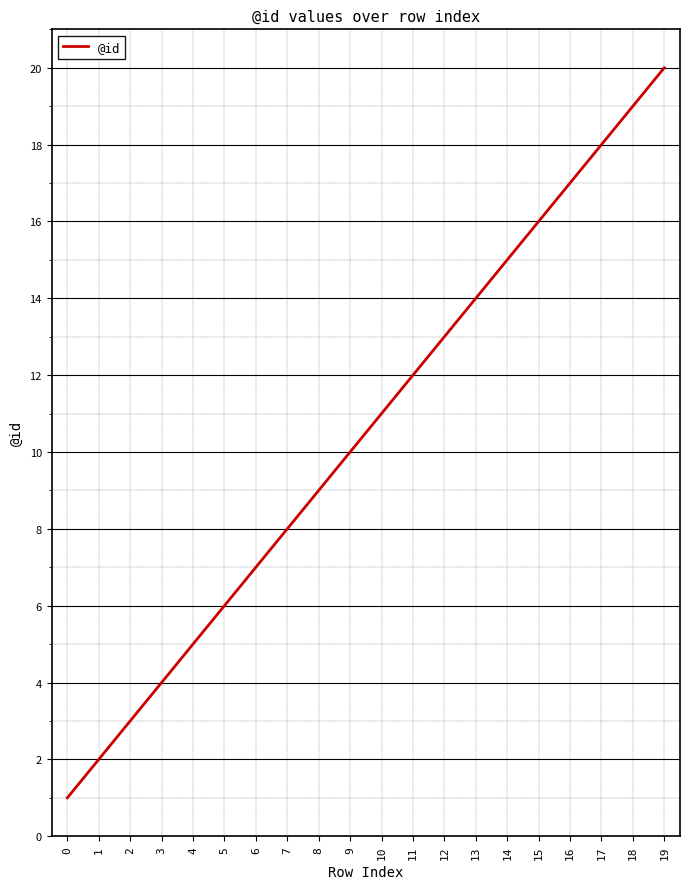

Where is the data nearest to the value 10?

9